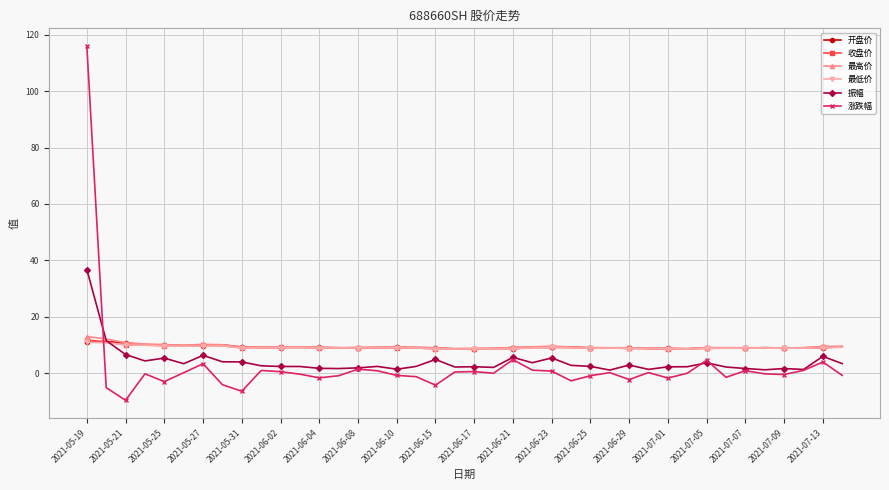

What is the smallest value displayed?

-9.6